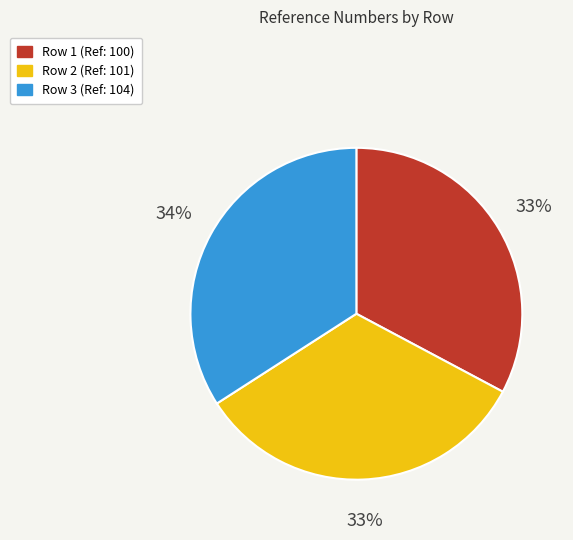

The Row 3 slice represents 34% of the pie. True or false?

True